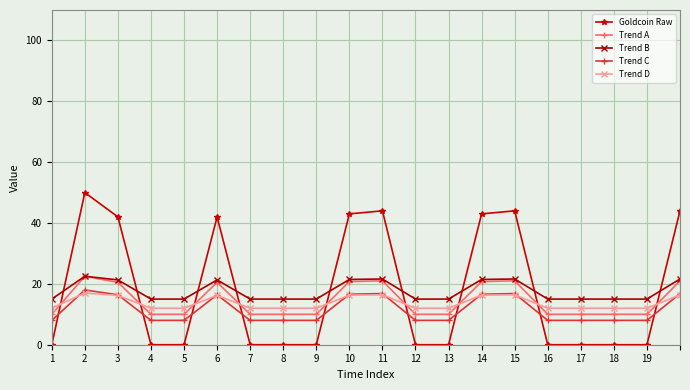

What is the greatest value displayed?

50.0